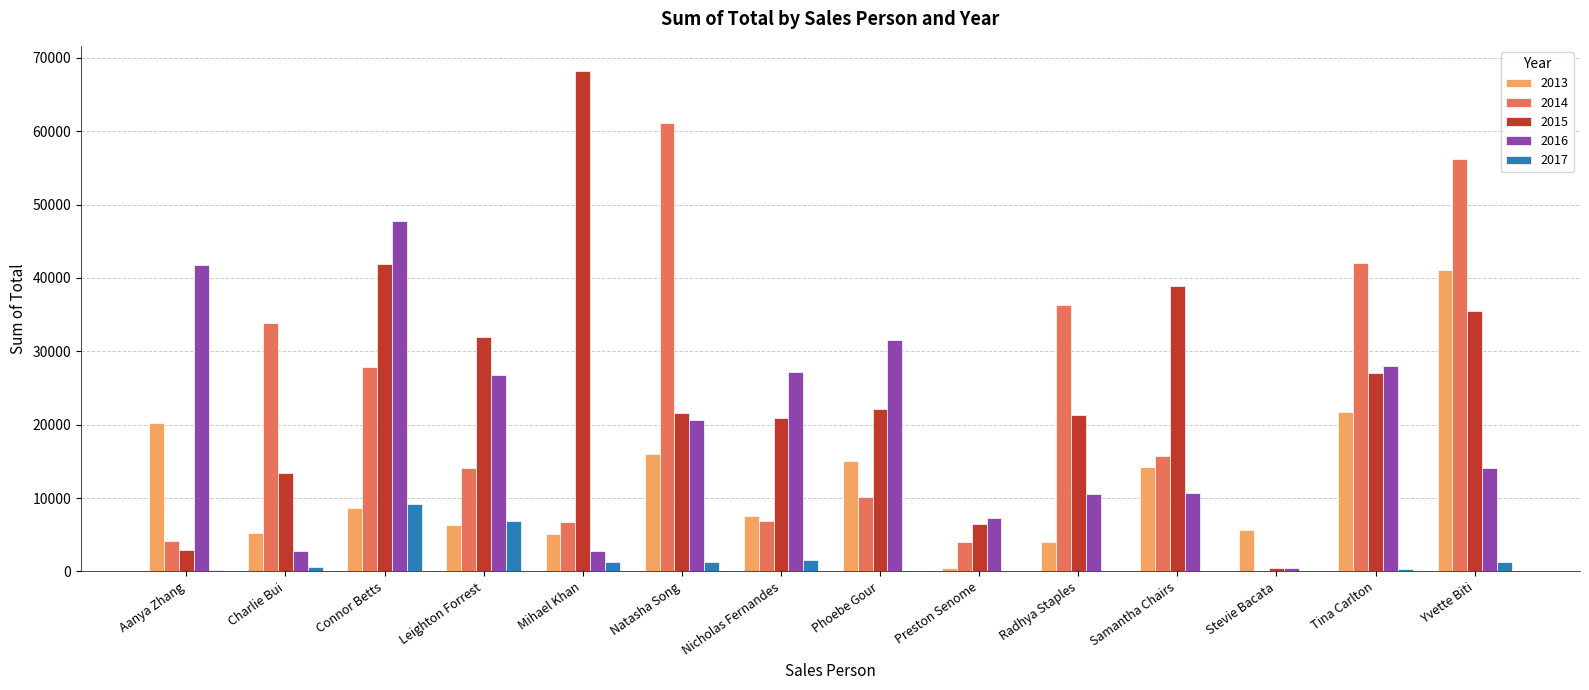

Is the value of 2016 at Preston Senome greater than the value of 2017 at Nicholas Fernandes?

Yes